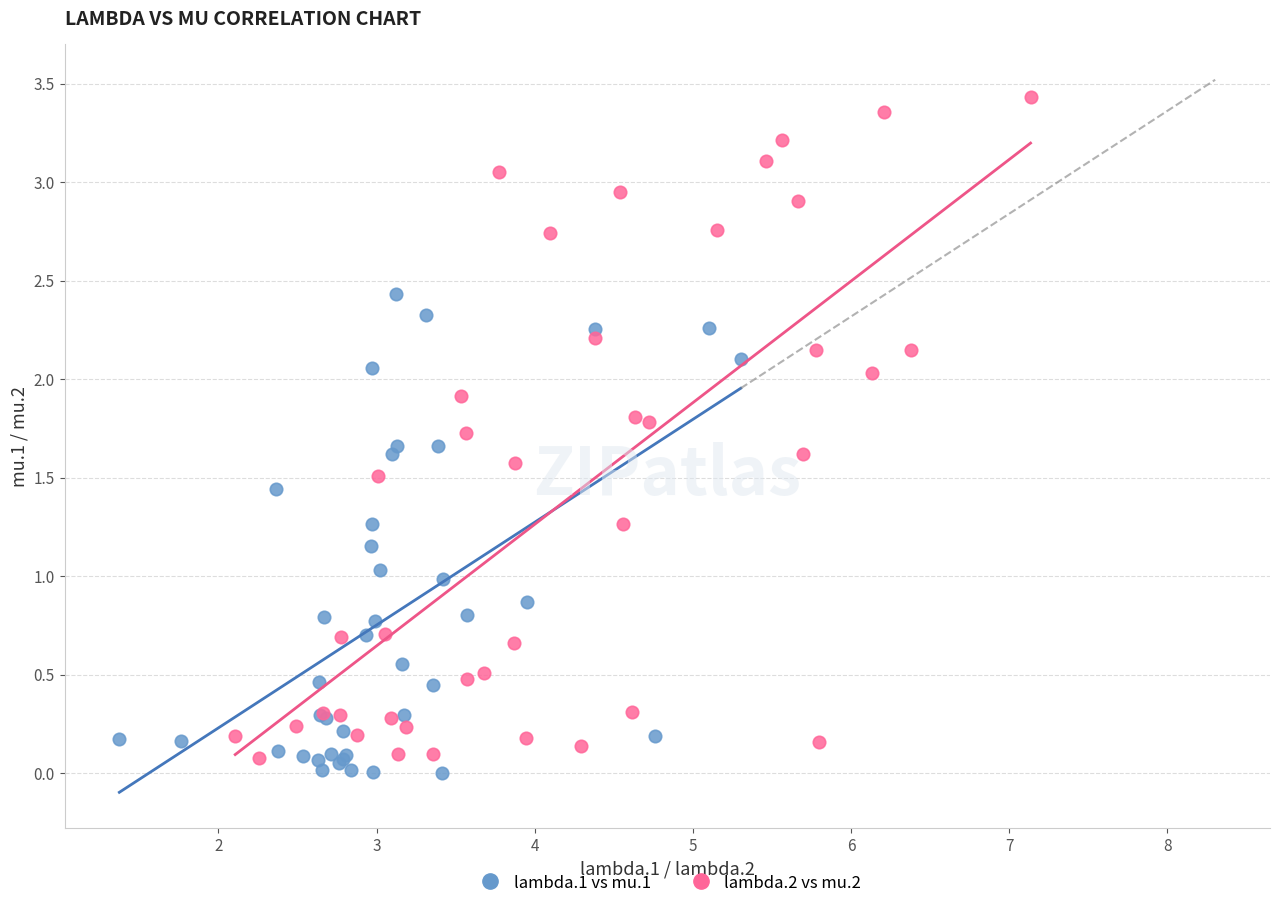

Which series contains the highest Y value?

lambda.2 vs mu.2